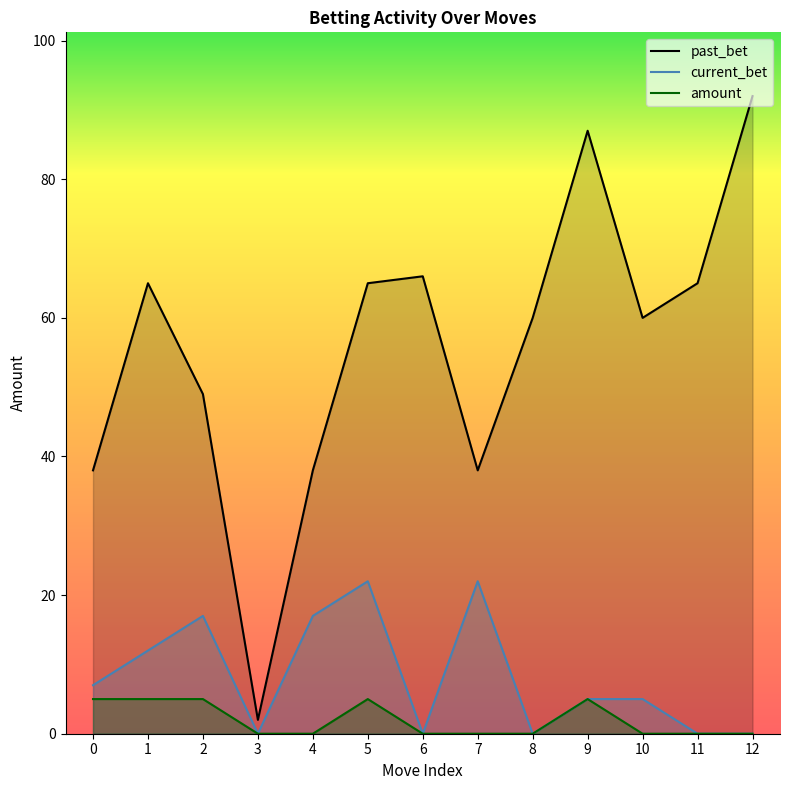

How many data points in past_bet are above 60?

6